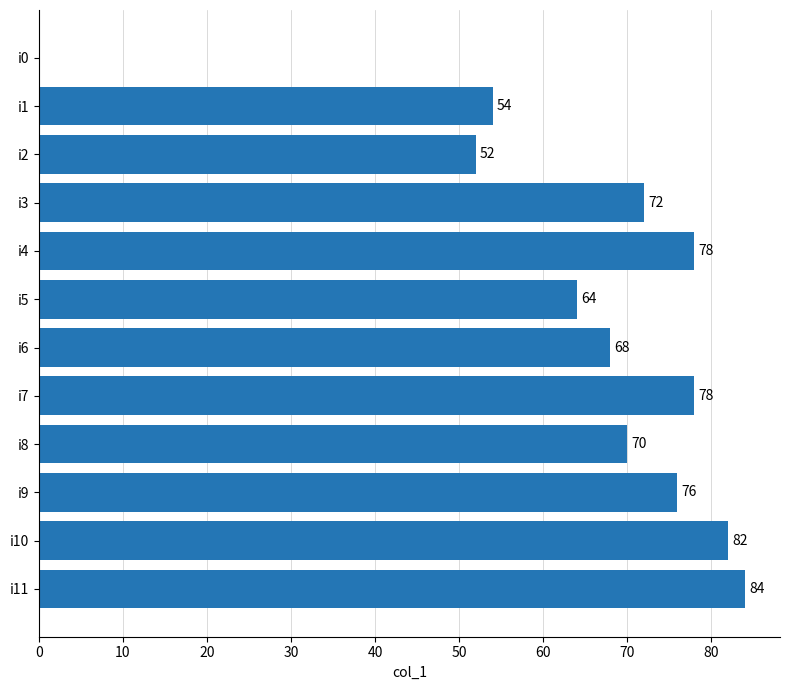

What is the sum of all values?

778